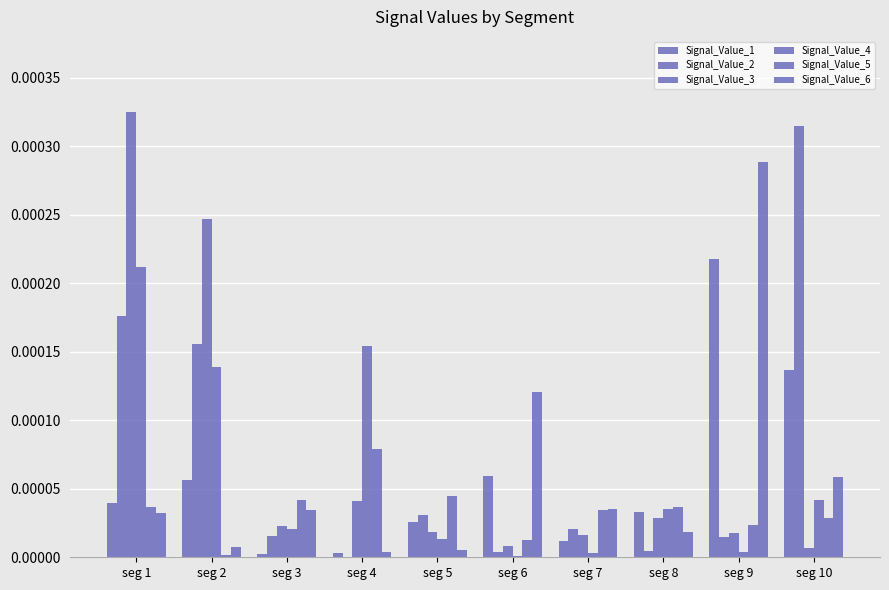

How many groups of bars are there?

10